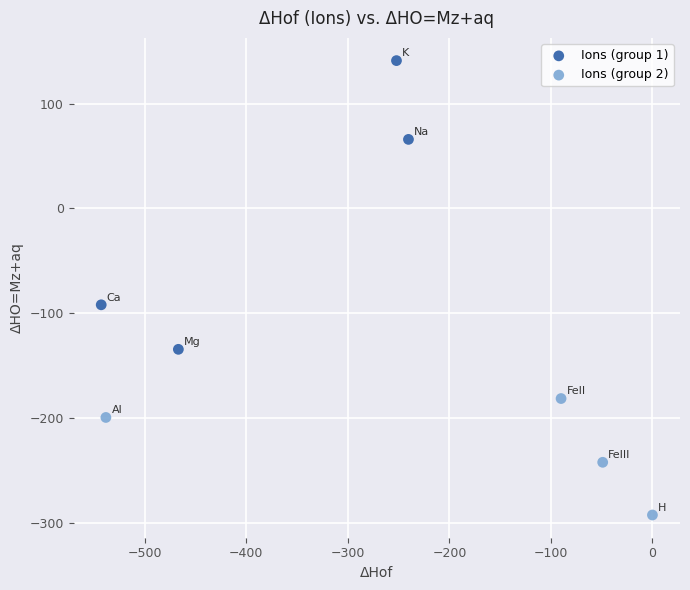

Which series contains the lowest Y value?

Ions (group 2)